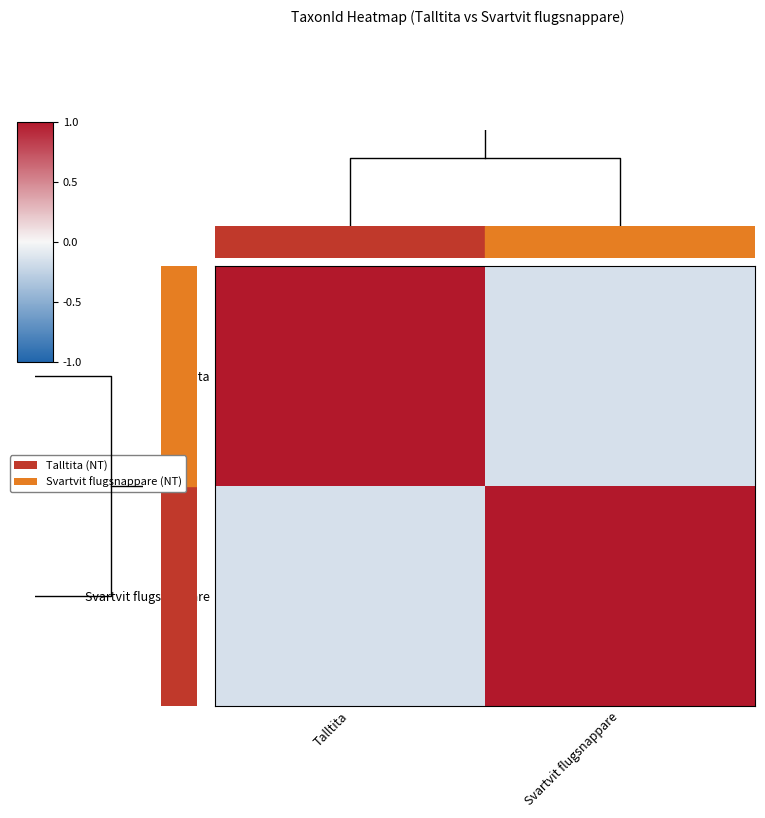

At which category is the sum across all series the highest?

Talltita